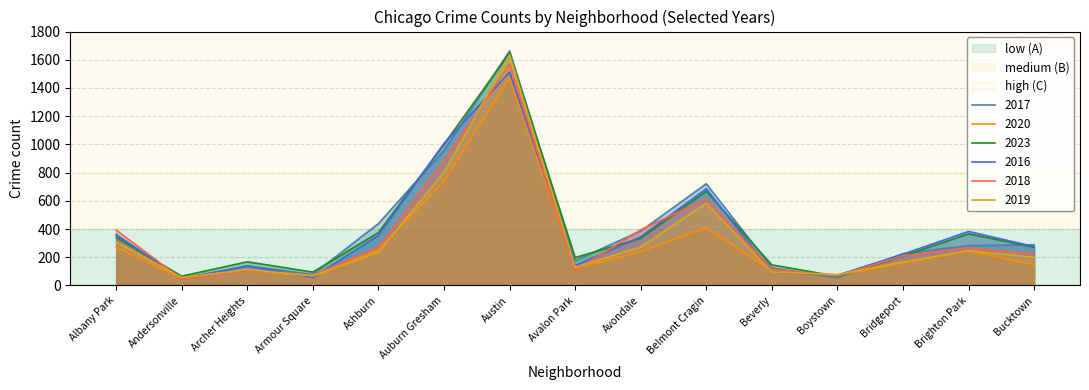

Which category has the lowest value across all series?

Andersonville